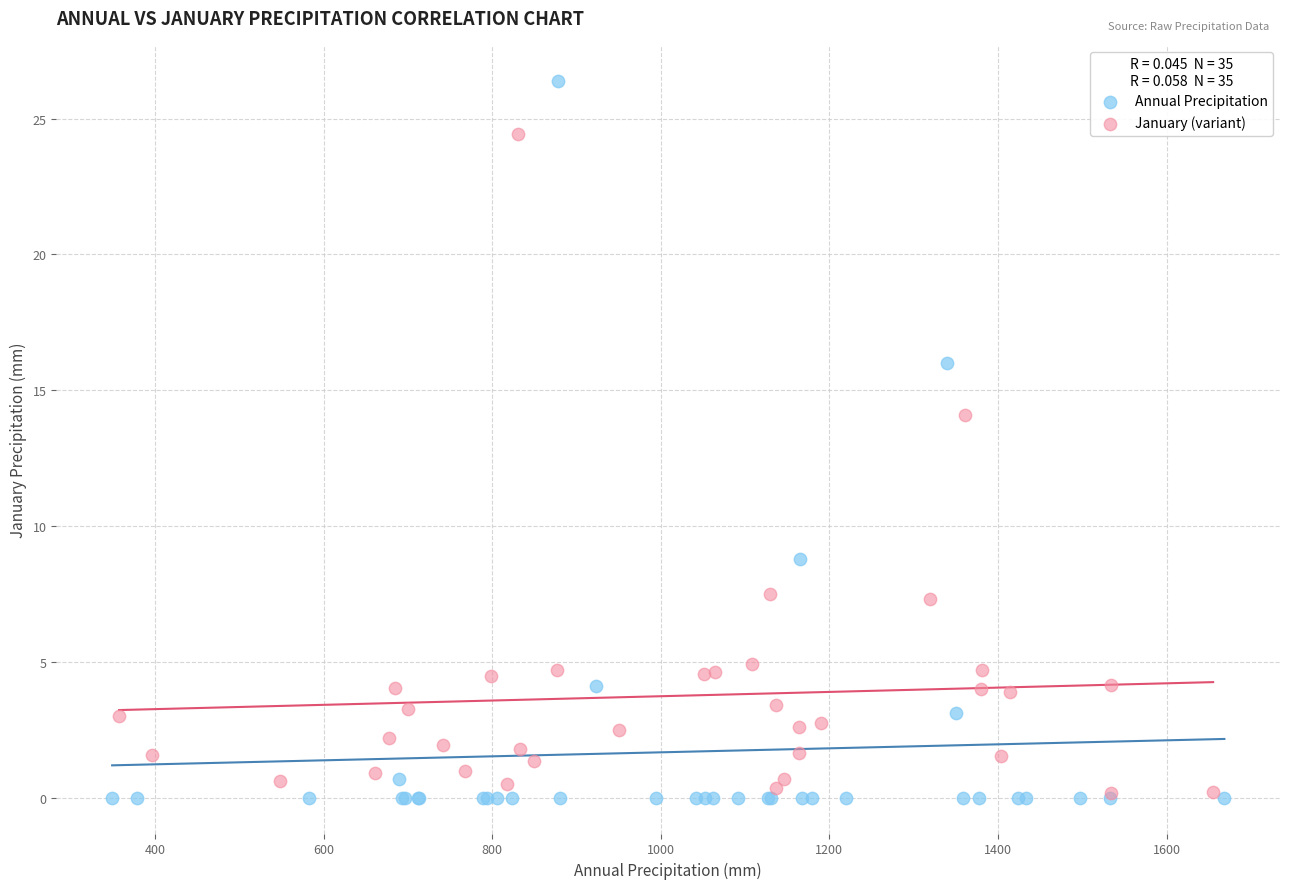

Which series reaches the maximum Y coordinate?

Annual Precipitation